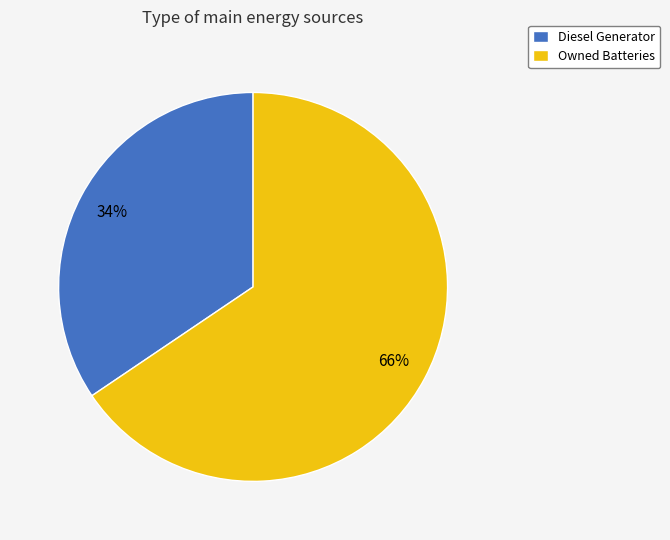

Which category has the biggest portion of the pie?

Owned Batteries